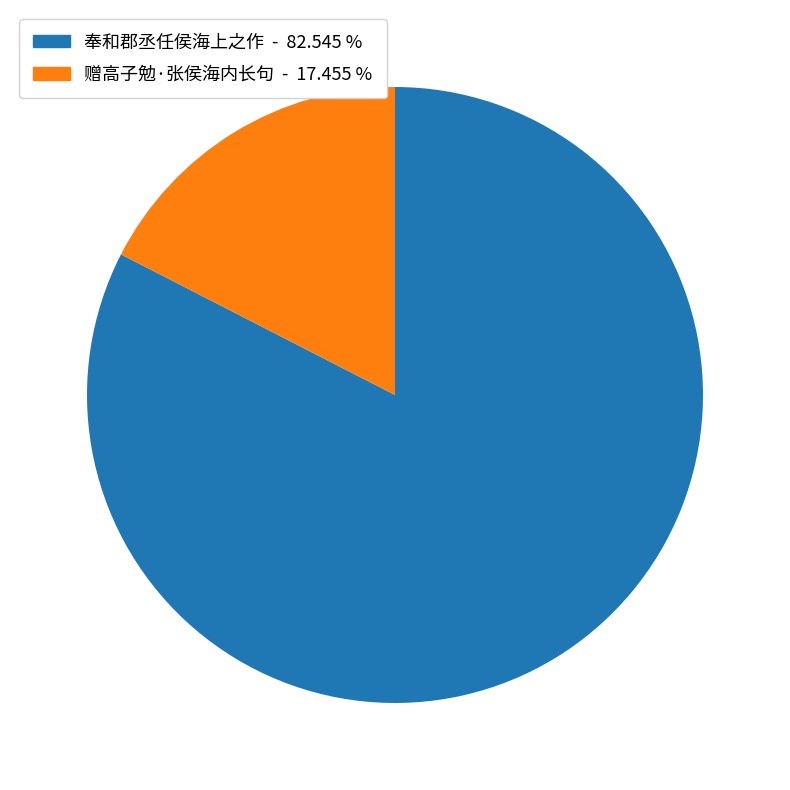

How many segments does this pie chart have?

2